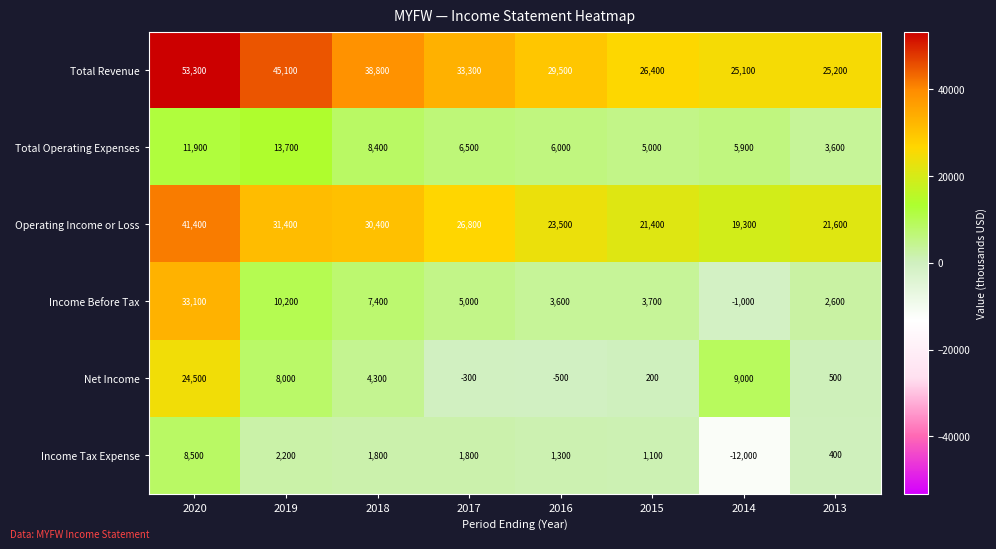

Rank the series at 2013 from lowest to highest value.

Income Tax Expense, Net Income, Income Before Tax, Total Operating Expenses, Operating Income or Loss, Total Revenue